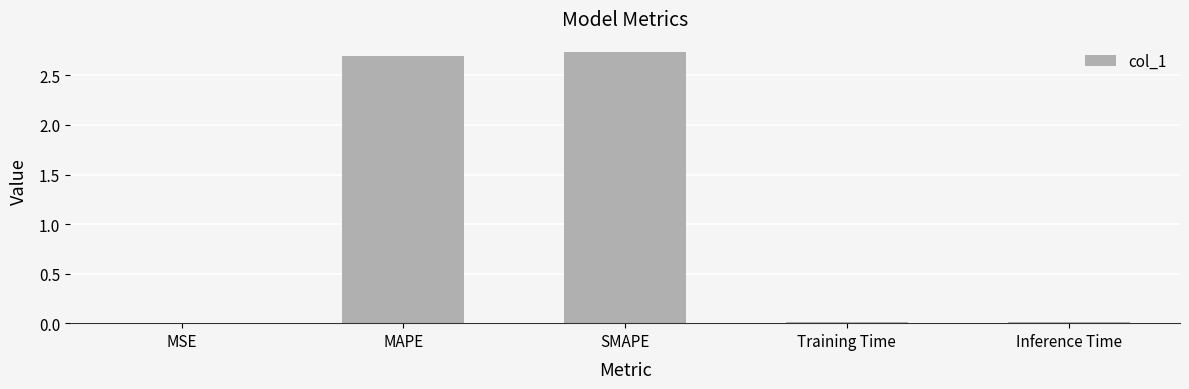

Are the bars grouped side by side (vs. stacked)?

No